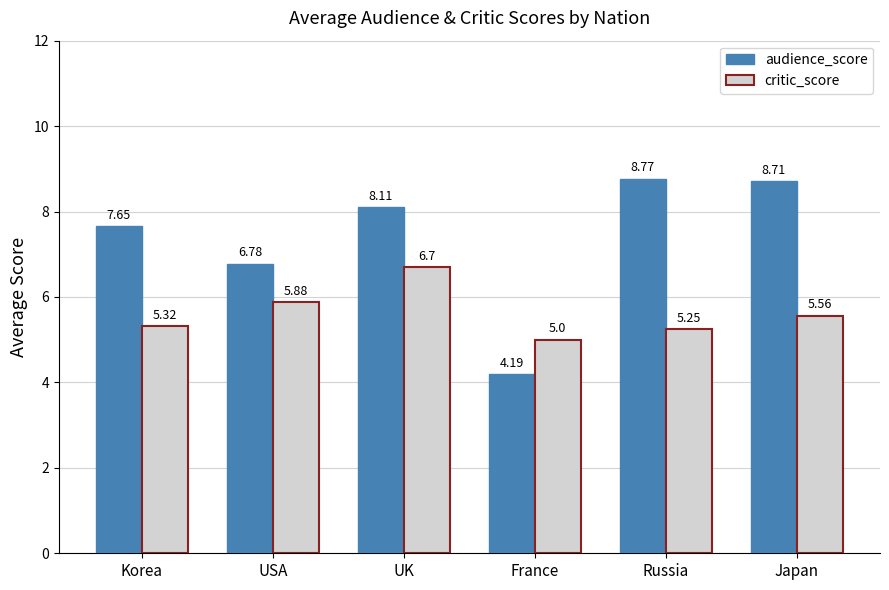

The audience_score series shows 8.7 at Japan. True or false?

True